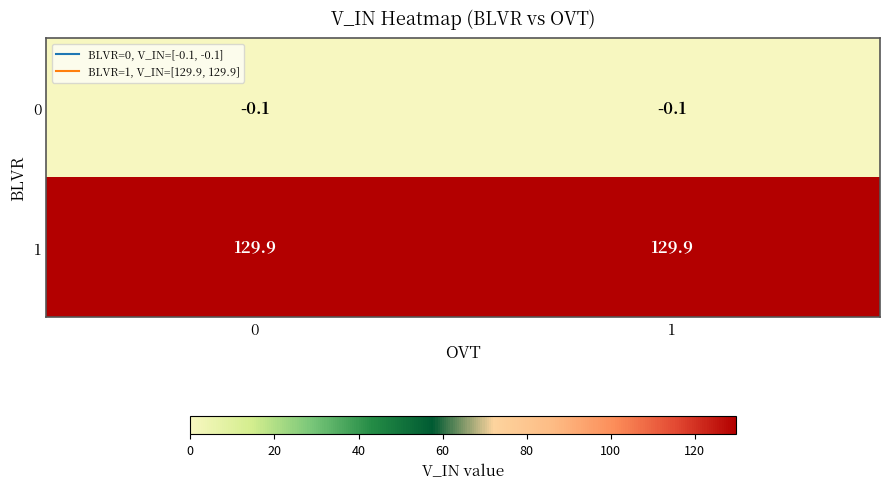

What is the difference between the highest and lowest values at 0?

130.0